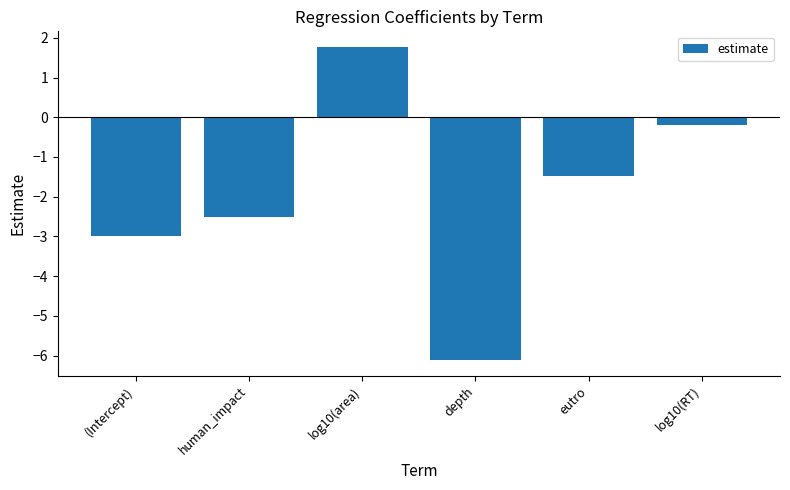

What is the difference between the values at log10(RT) and log10(area)?

2.0